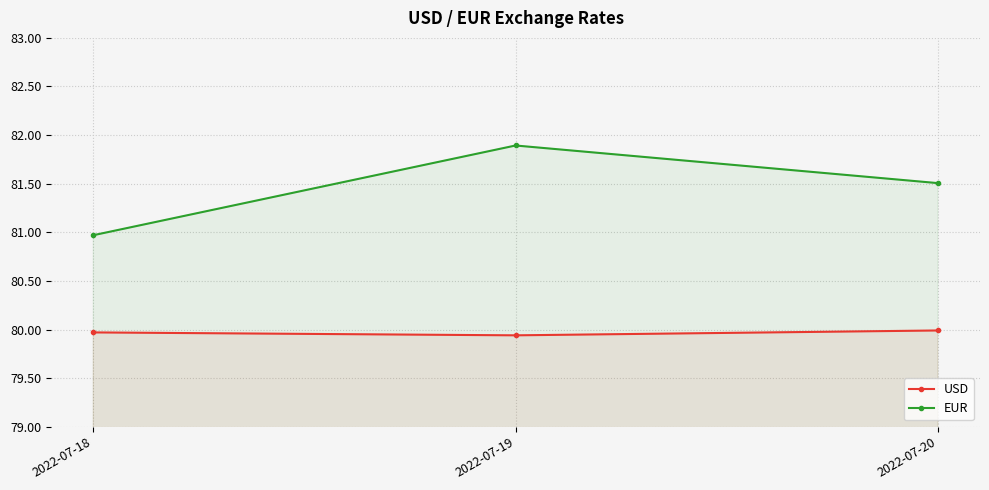

Rank the series at 2022-07-19 from highest to lowest value.

EUR, USD